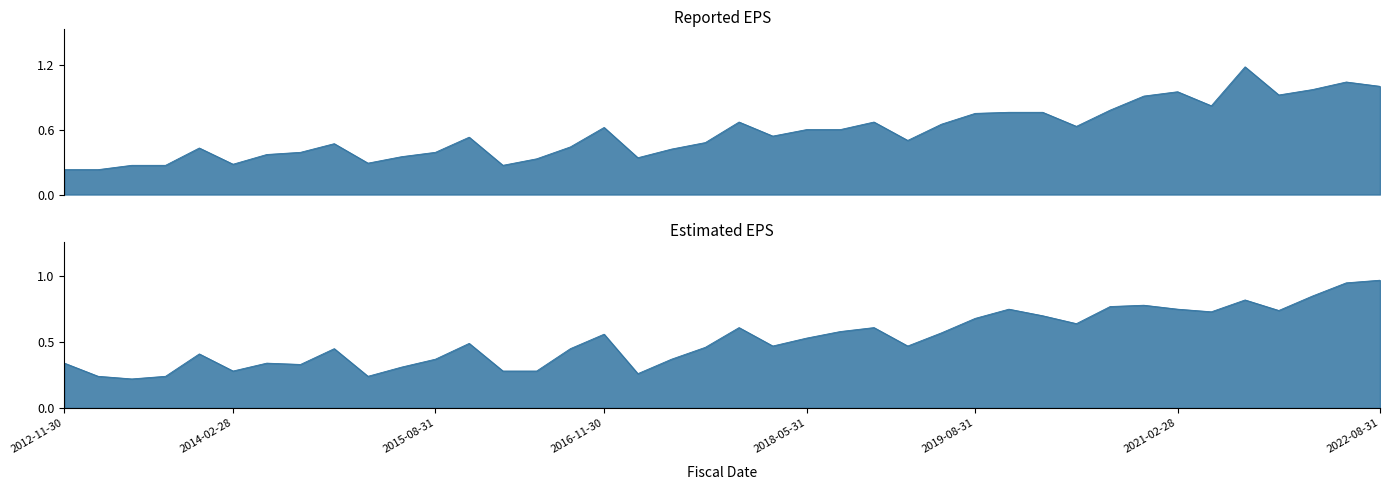

Does the chart have visible grid lines?

No